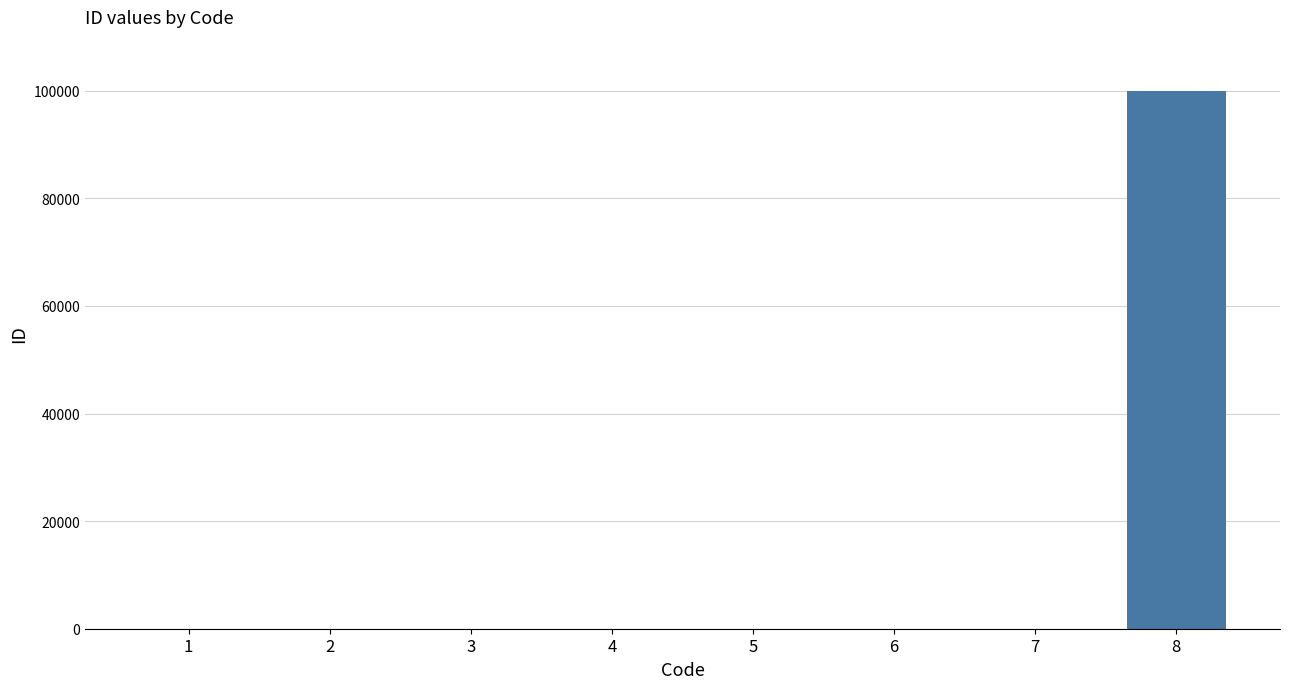

What is the average value?

12503